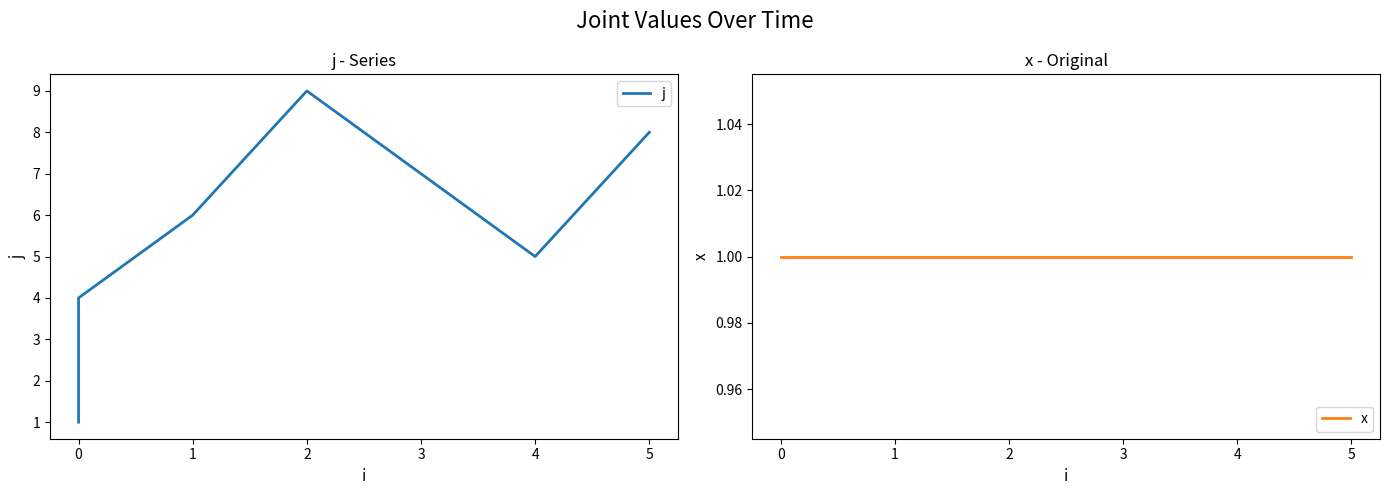

The x series shows 1 at 4. True or false?

True